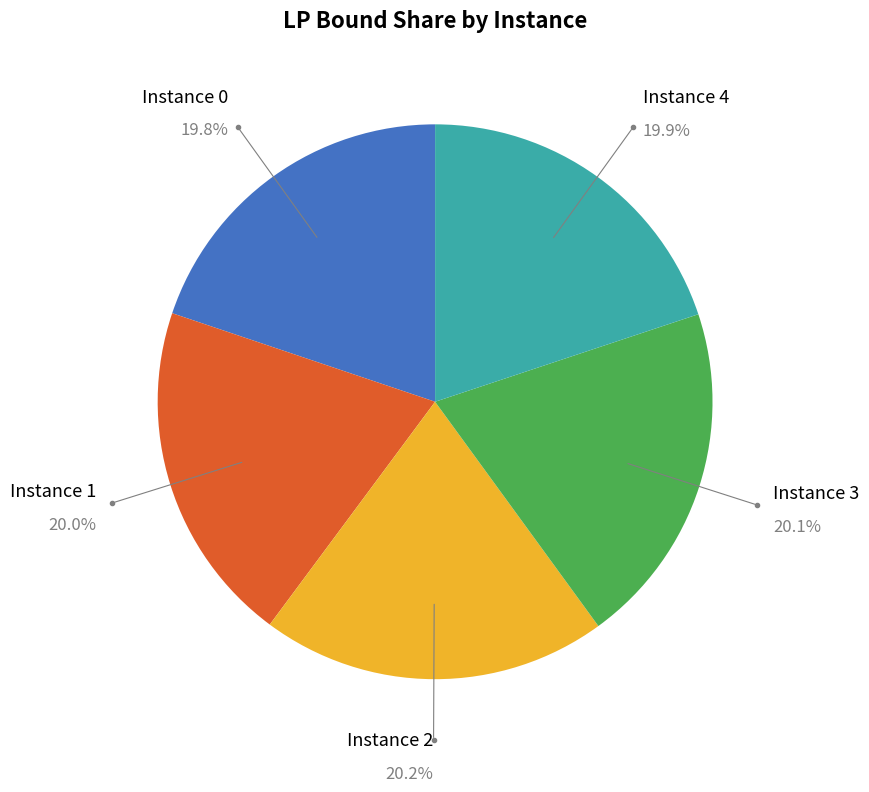

Does any single category account for the majority?

No